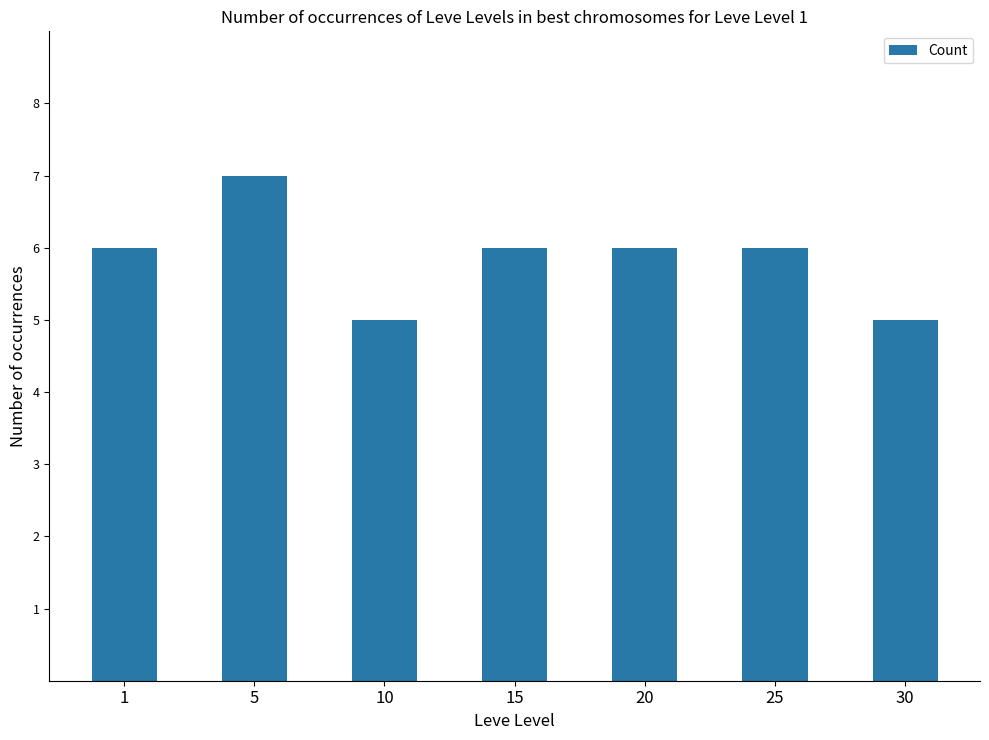

What is the change in value from 5 to 10?

-2